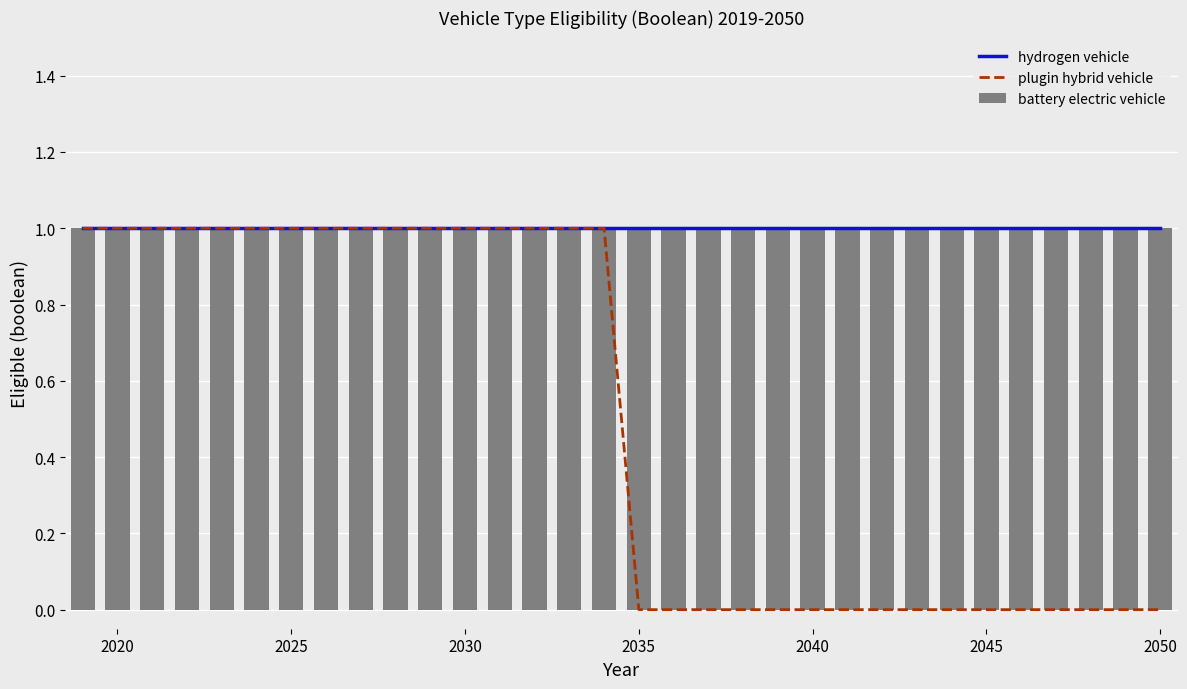

The value of hydrogen vehicle at 2045 is 2. True or false?

False